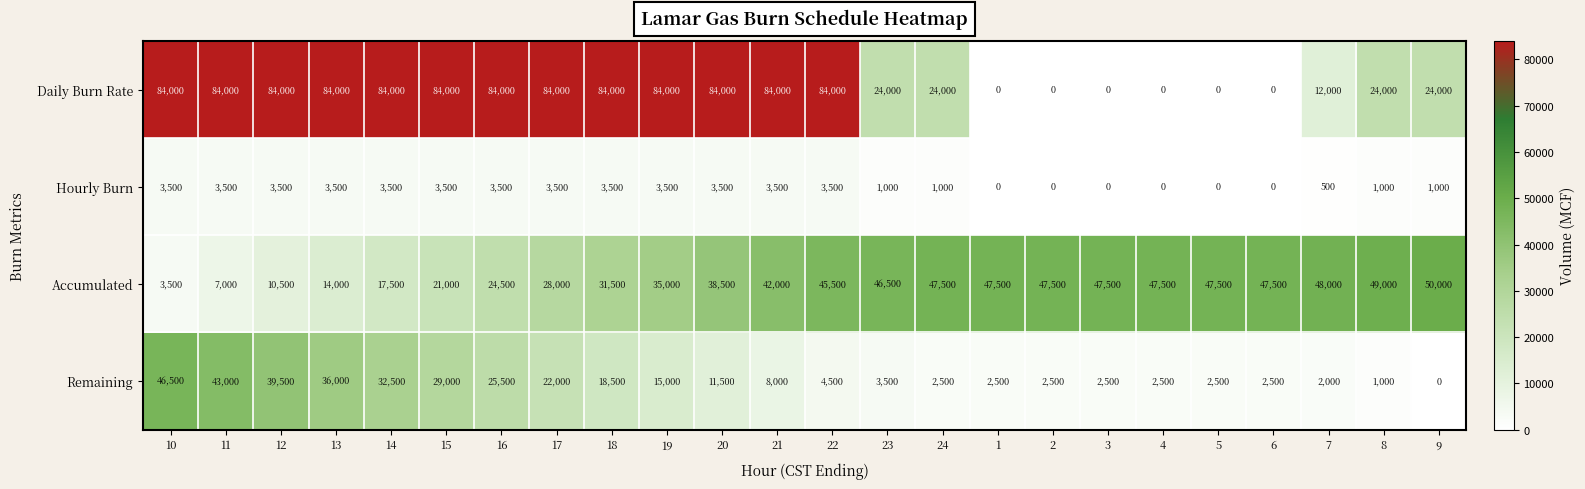

What is the difference between the maximum and minimum values in the Hourly Burn series?

3500